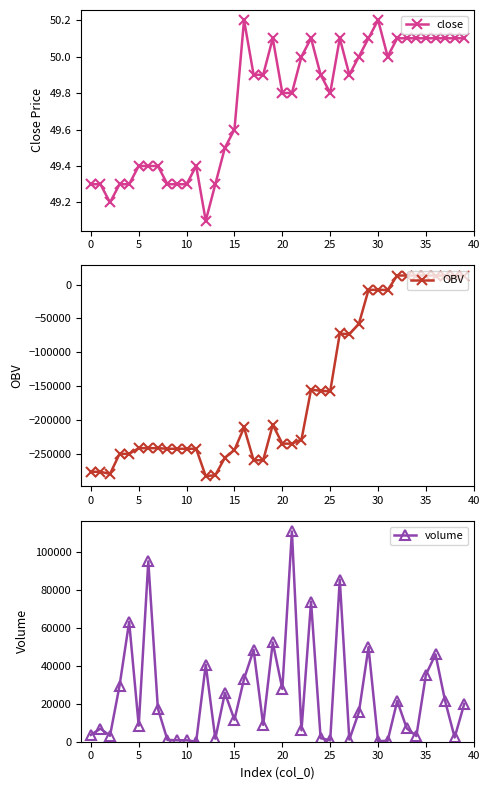

The volume series shows 9334.4 at 33. True or false?

False